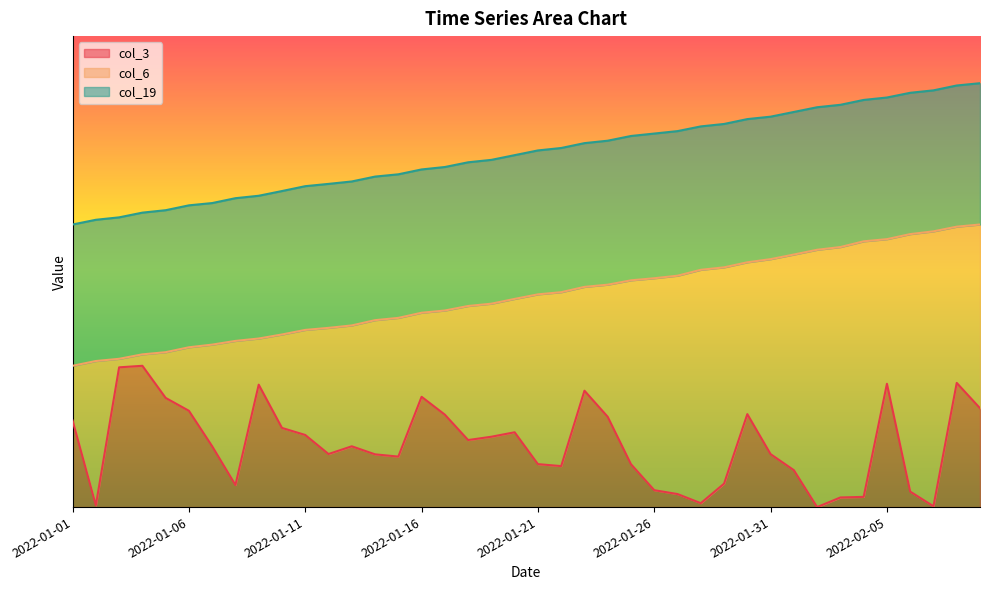

At which category is the sum across all series the highest?

2022-02-08